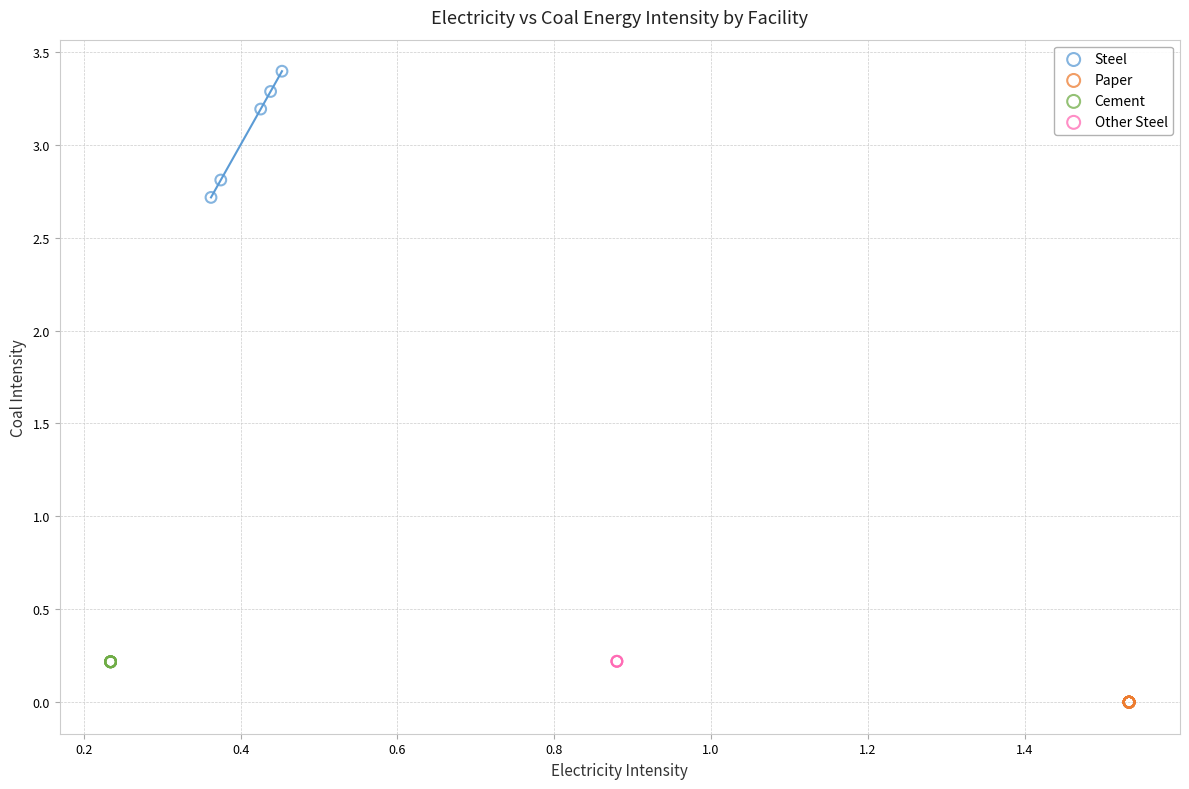

What are all the series names shown in the legend?

Steel, Paper, Cement, Other Steel